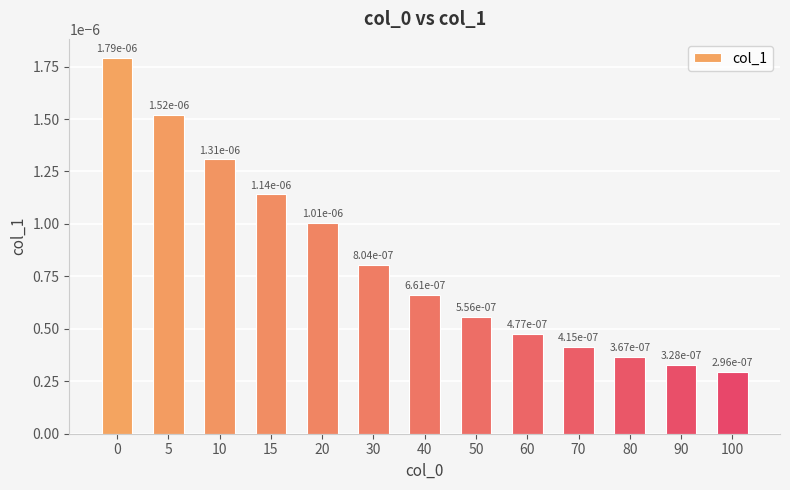

Between 70 and 5, which is larger?

5